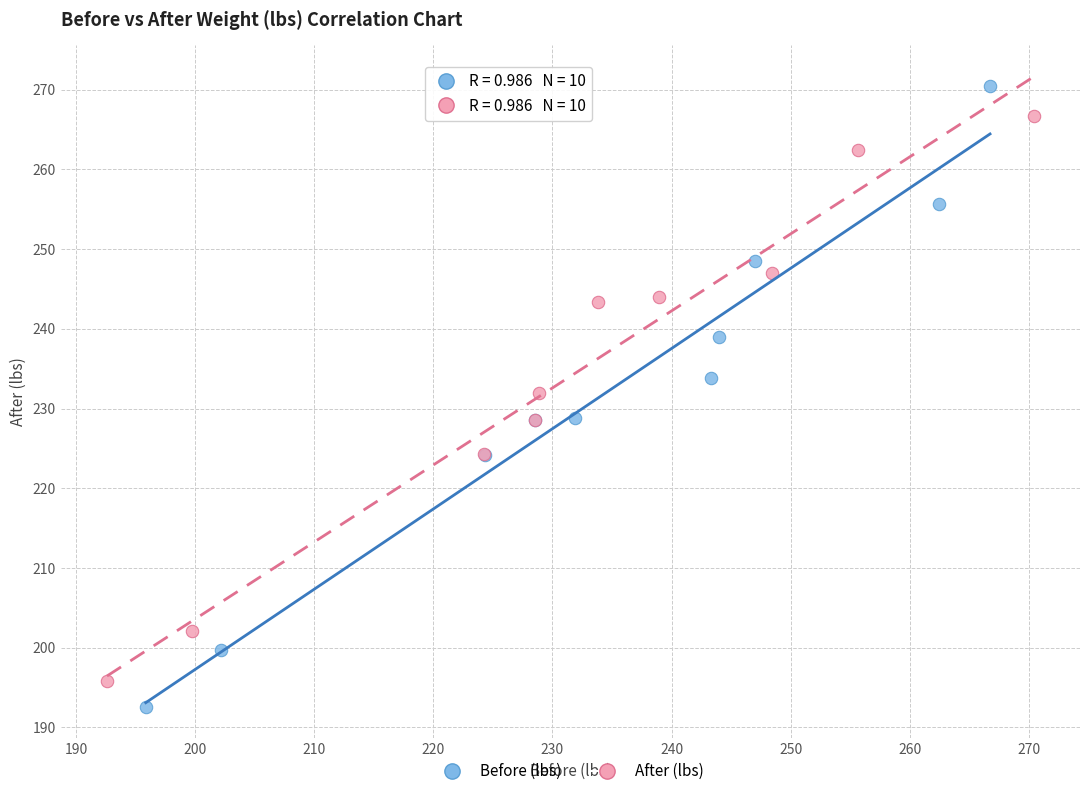

Which series contains the lowest Y value?

Before (lbs)